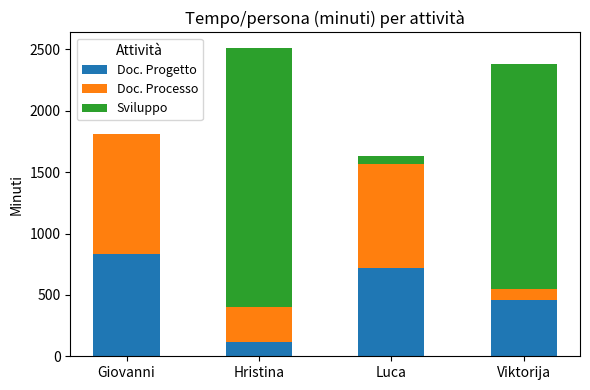

How many Doc. Progetto values are between 455 and 830?

3